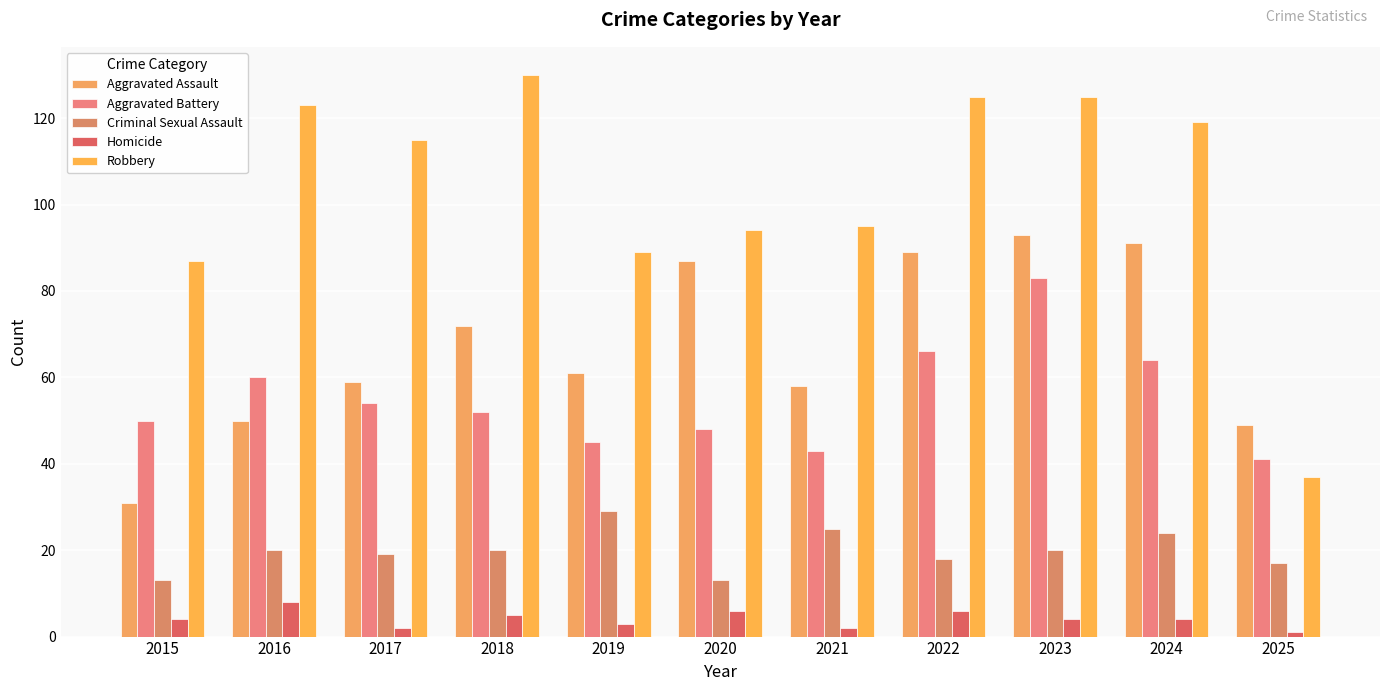

Is it true that Homicide equals 6 at 2020?

True